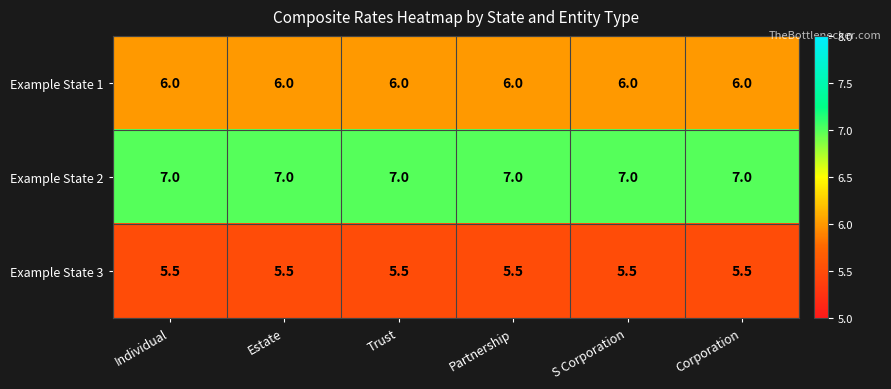

At Corporation, list the series in order from smallest to largest.

Example State 3, Example State 1, Example State 2